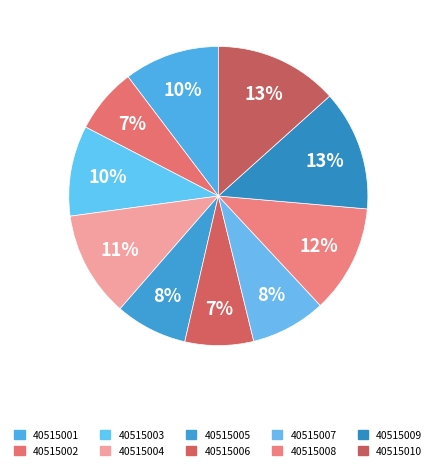

What is the smallest slice in the pie chart?

40515002